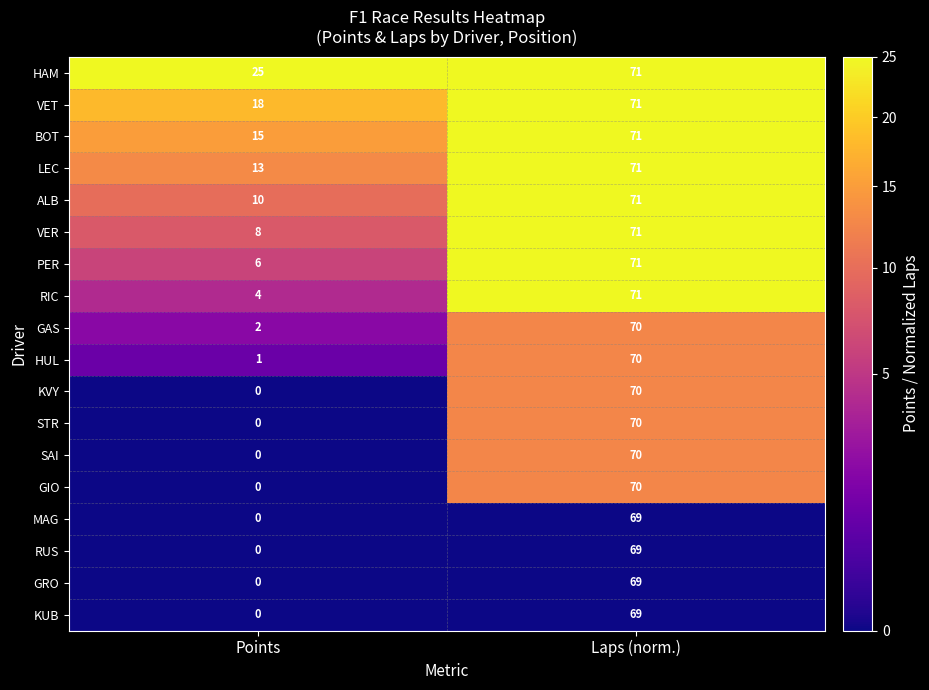

Which series has the largest total across all categories?

HAM